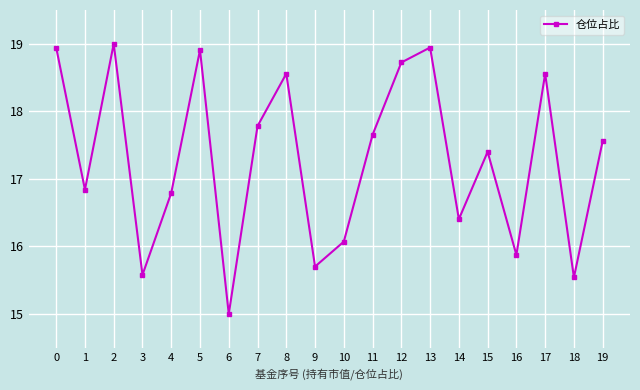

The chart shows a value of 17.7 at 11. True or false?

True